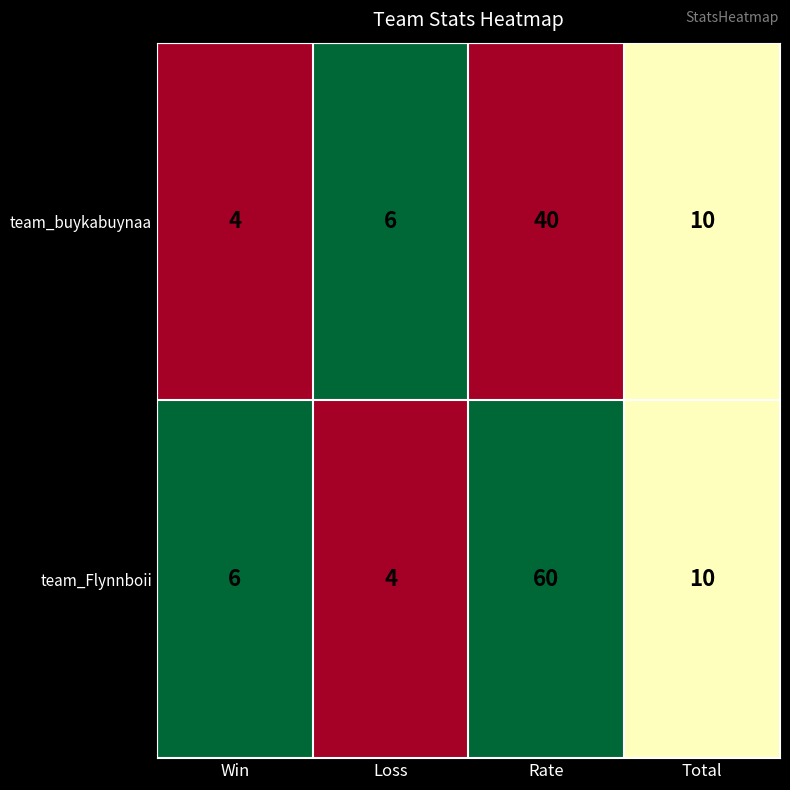

Reading right to left, transcribe all the data shown in this chart.

team_buykabuynaa: Total=10	Rate=40	Loss=6	Win=4
team_Flynnboii: Total=10	Rate=60	Loss=4	Win=6